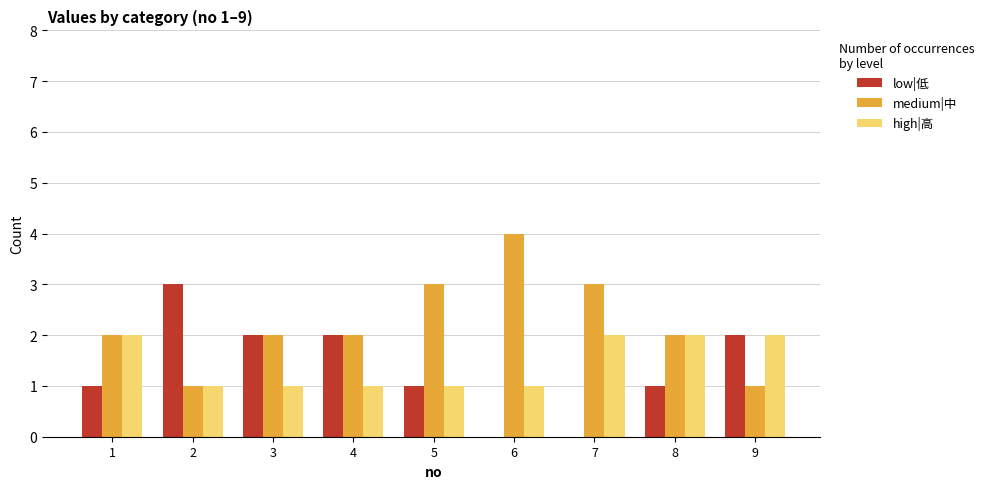

Which series has the largest total across all categories?

medium|中